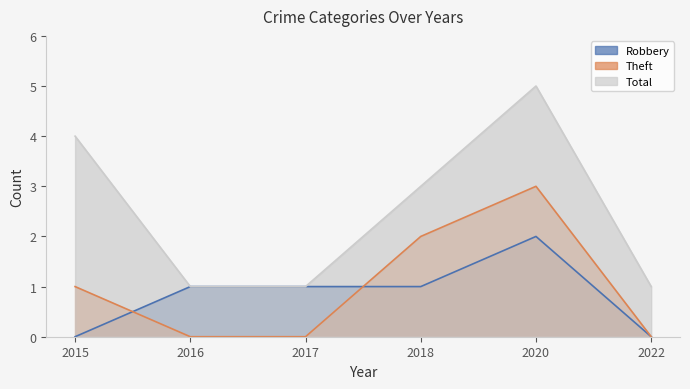

Reading left to right, list all the values displayed in this chart.

Robbery: 0	1	1	1	2	0
Theft: 1	0	0	2	3	0
Total: 4	1	1	3	5	1